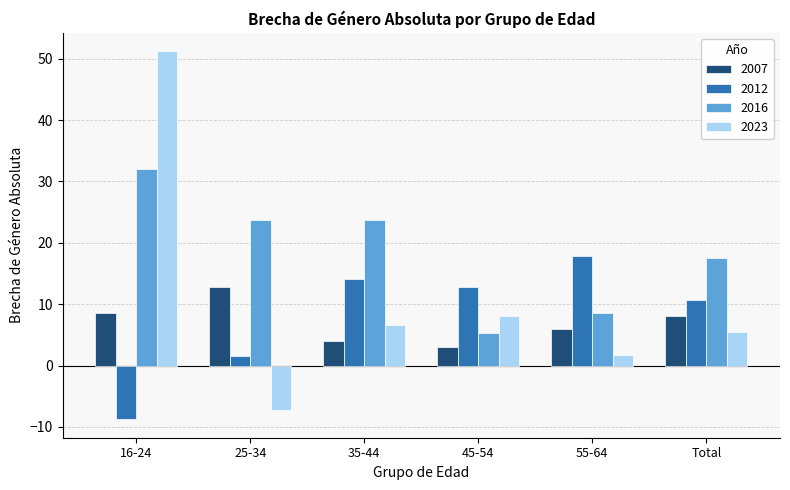

What is the value of the 2016 bar at the 4th from the left?

5.3